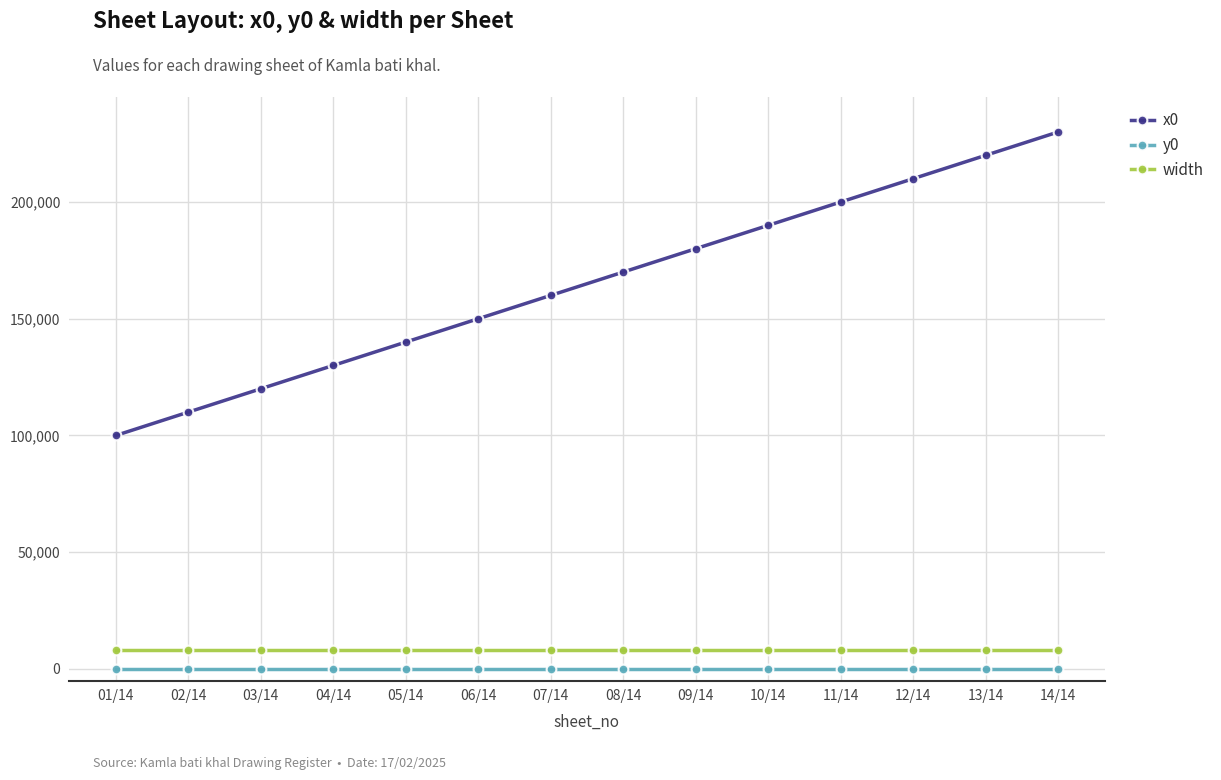

Count the number of categories in the chart.

14